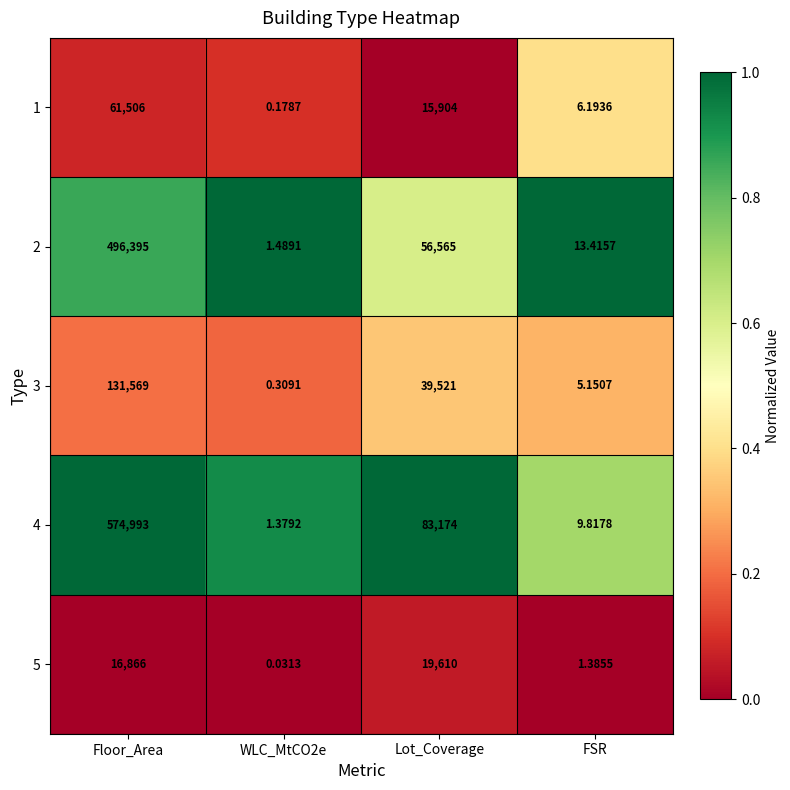

How many data points does each series have?

4